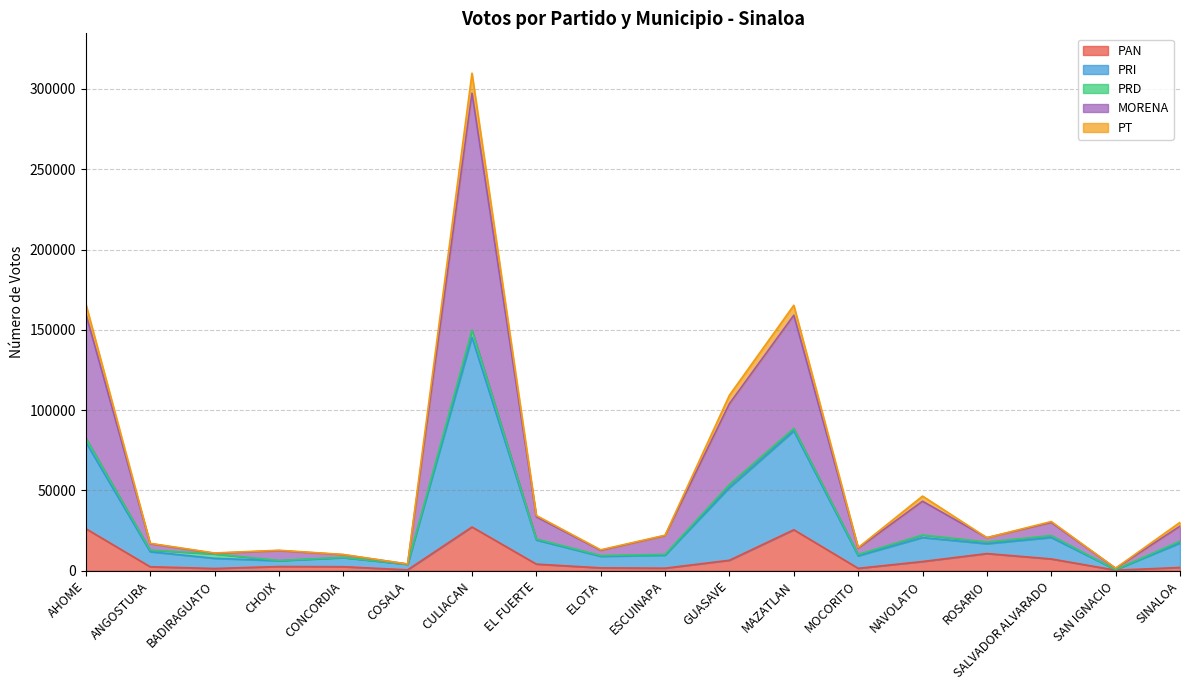

At which category is the sum across all series the highest?

CULIACAN